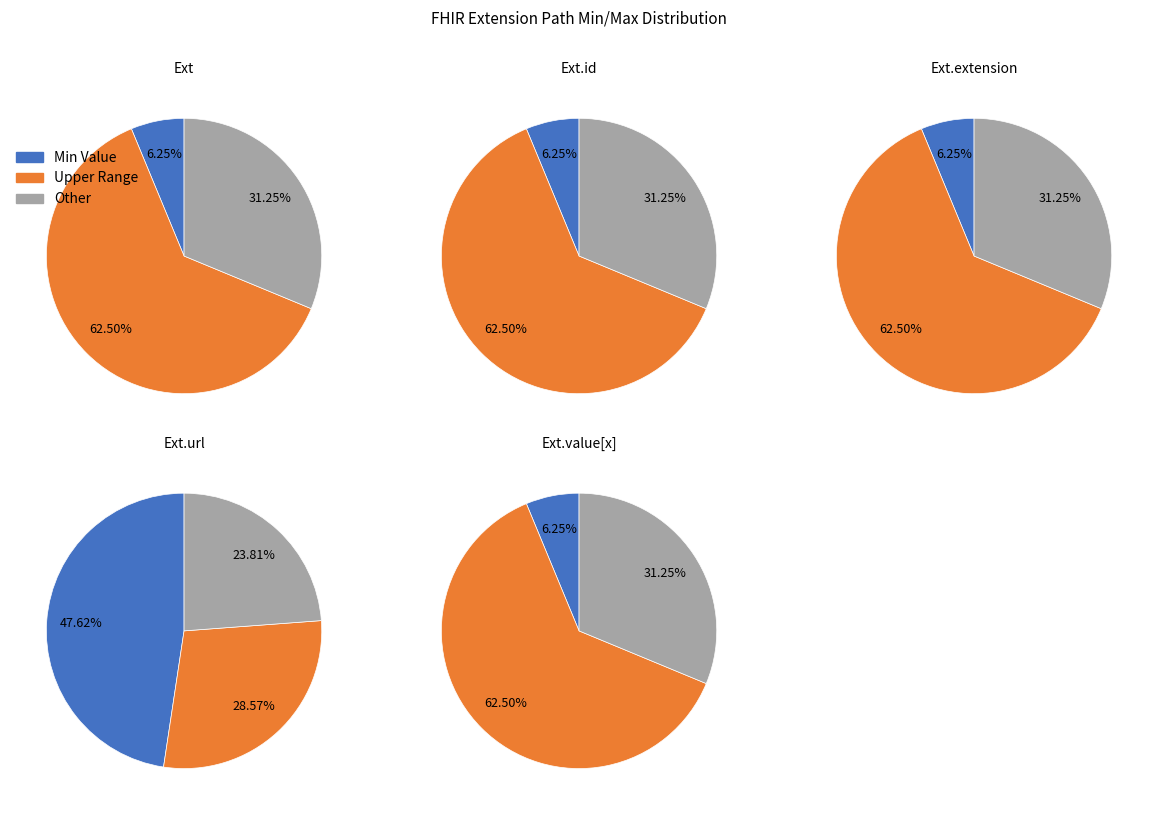

Is the sum of Extension.id and Extension.extension greater than half?

No